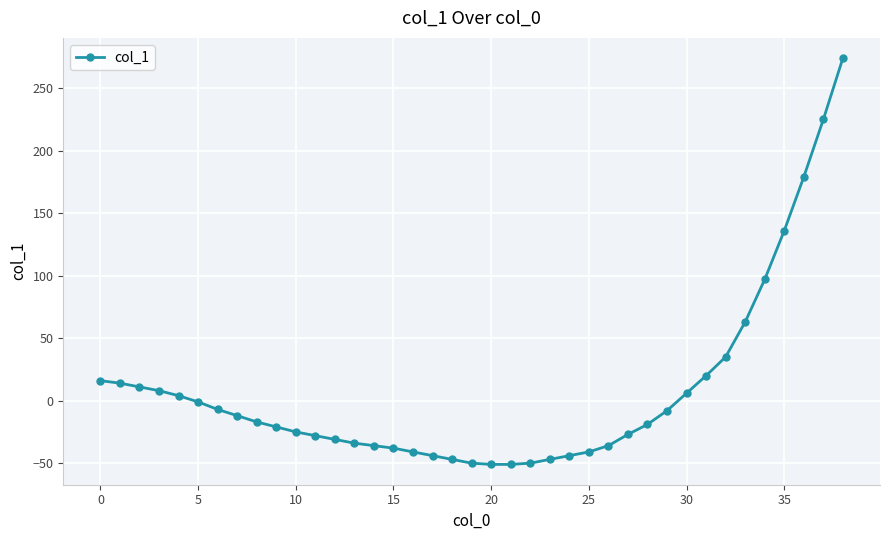

What is the smallest value displayed?

-51